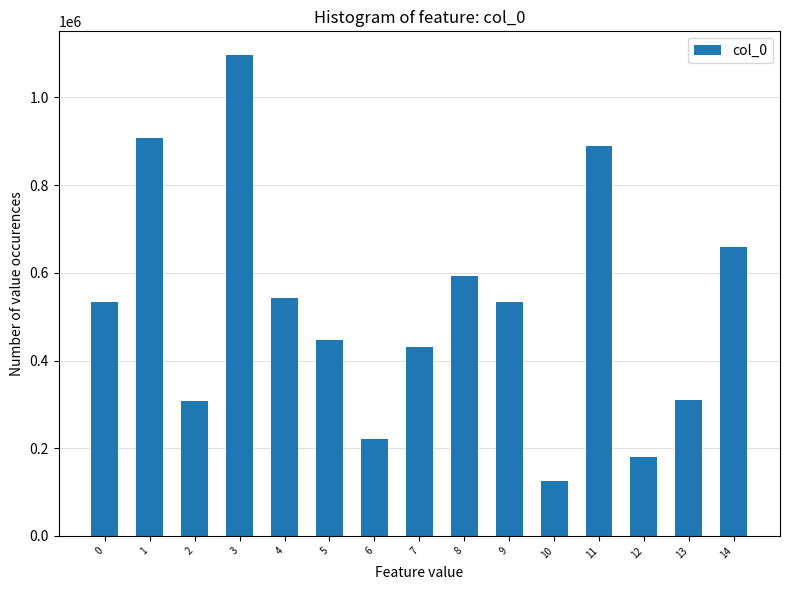

Between 3 and 11, which is larger?

3